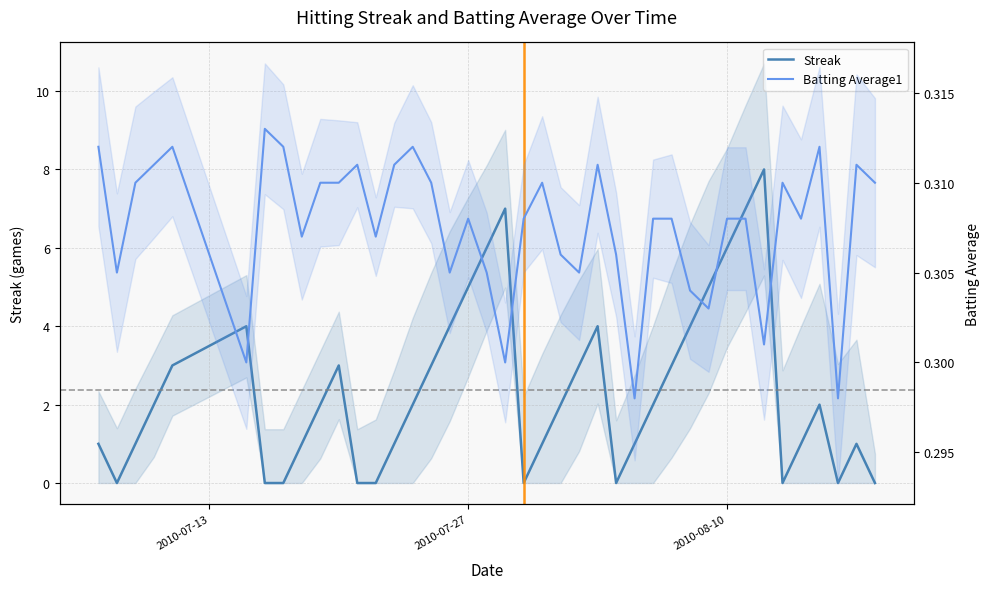

Which series has the largest total across all categories?

Streak